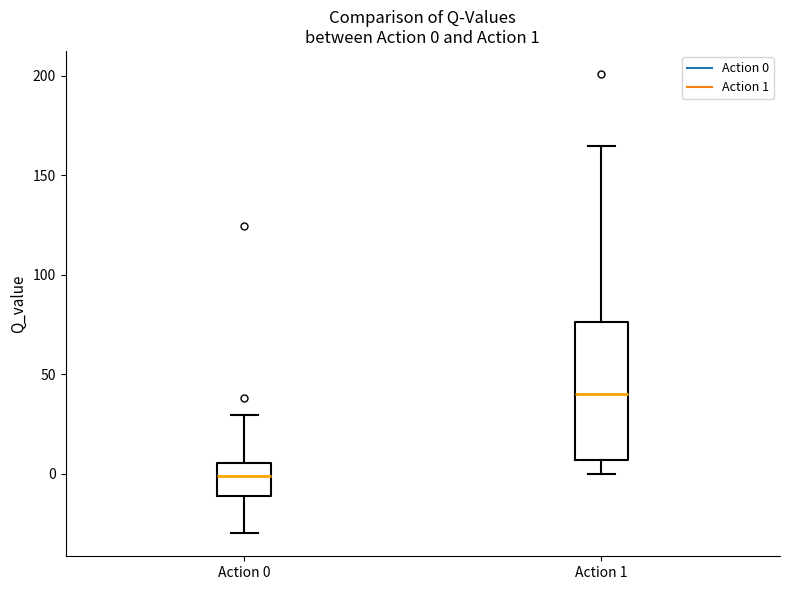

Which box has the lowest median line?

Action 0